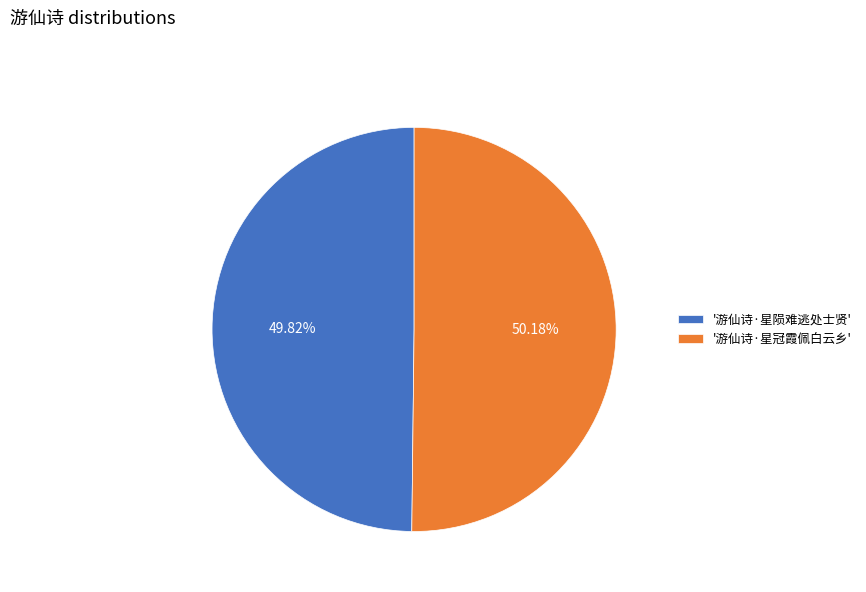

Combined, do '游仙诗·星冠霞佩白云乡' and '游仙诗·星陨难逃处士贤' account for over 50%?

Yes